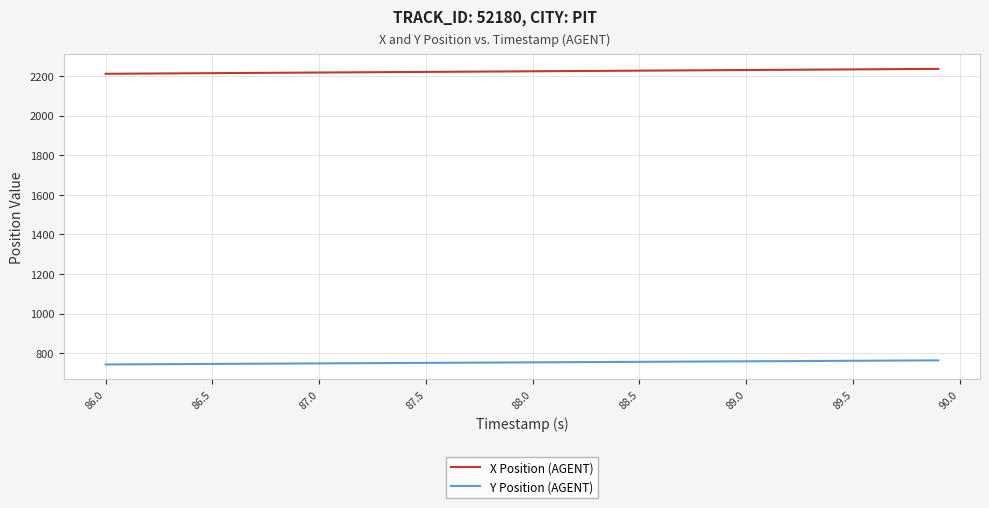

Rank the series by their average value, from lowest to highest.

Y Position (AGENT), X Position (AGENT)